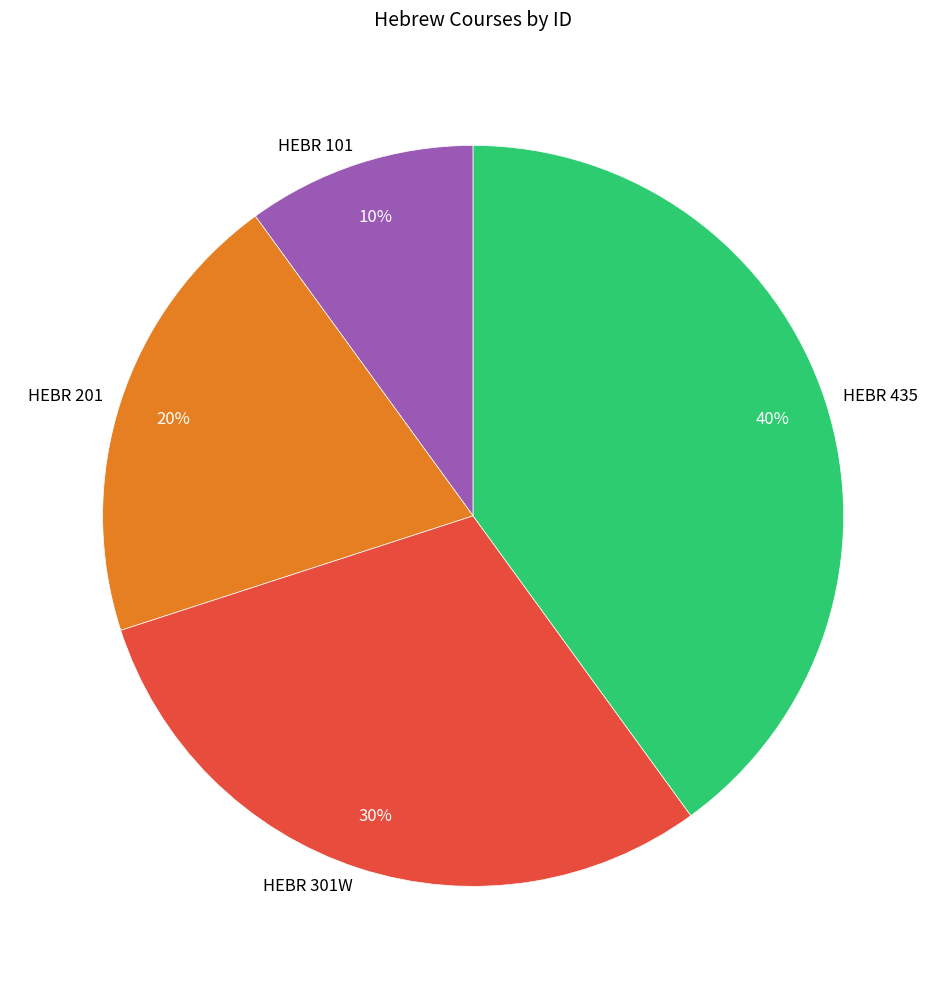

To the nearest percent, what percentage of the pie is HEBR 101?

10%